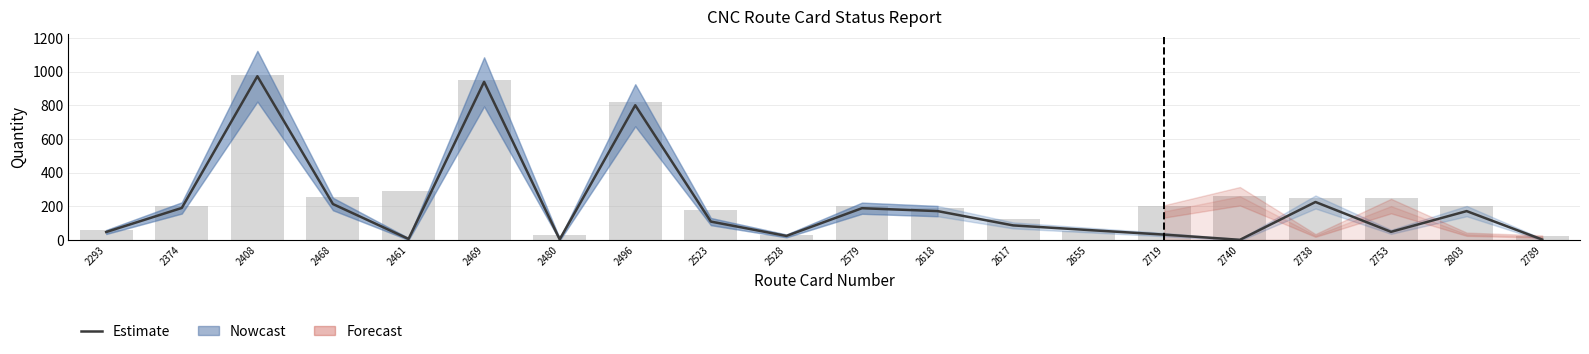

What is the difference between the highest and lowest values at 2738?

26.2